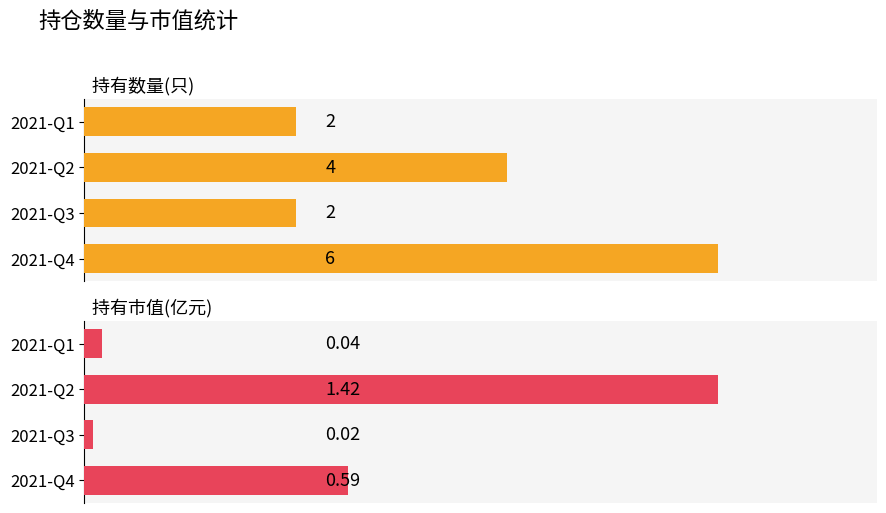

Count the 持有数量(只) values in the range 2 to 6.

4